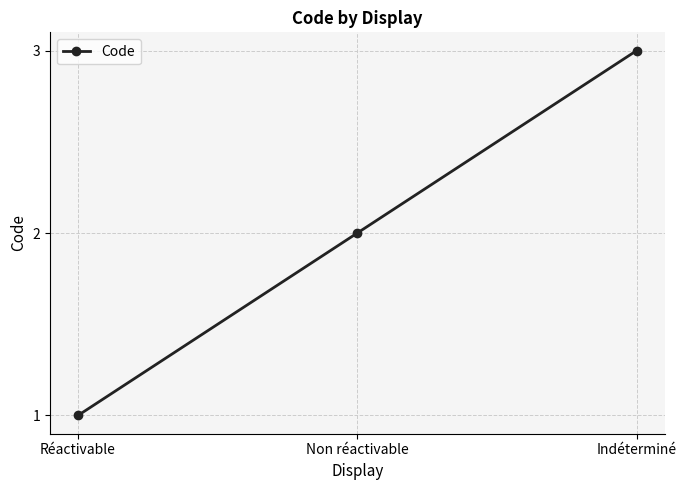

What is the label of the 2nd point from the right?

Non réactivable